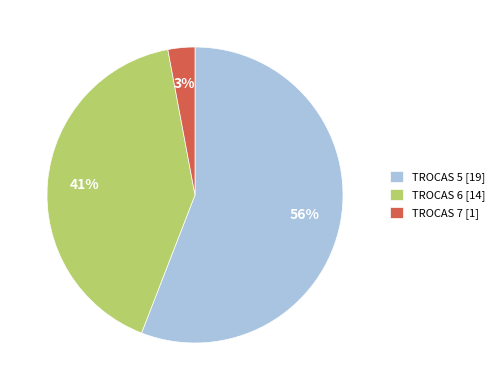

Which category has the smallest portion of the pie?

TROCAS 7 [1]